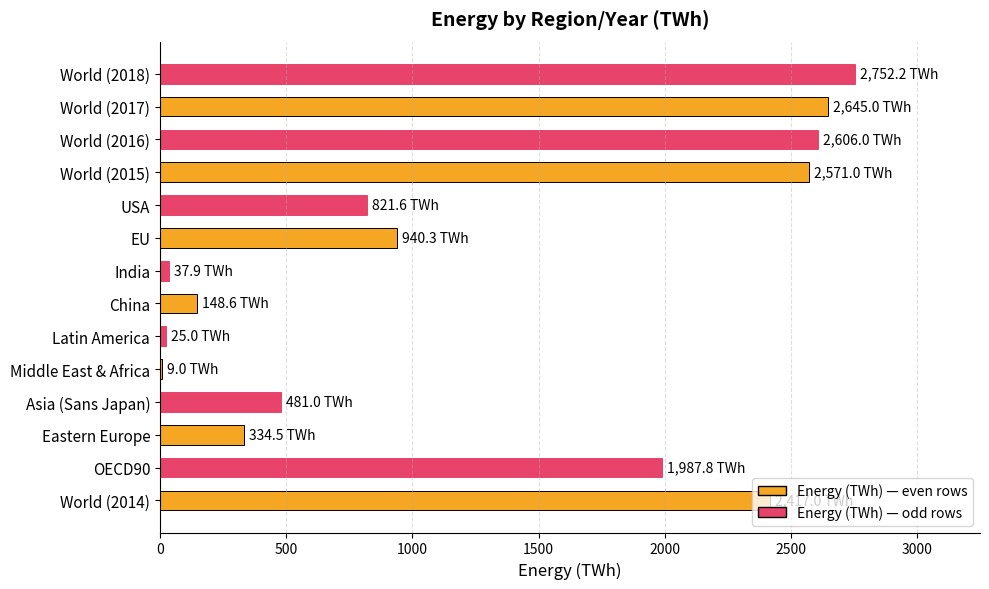

What is the sum of all values?

17776.9